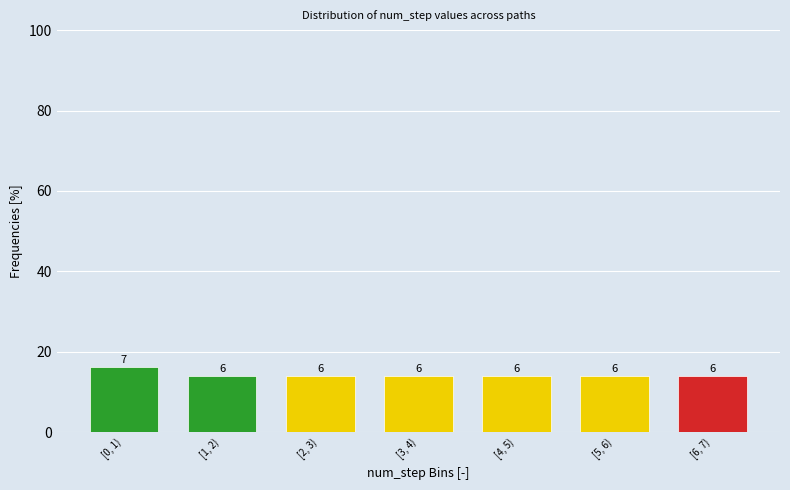

How many bars are there in total?

7